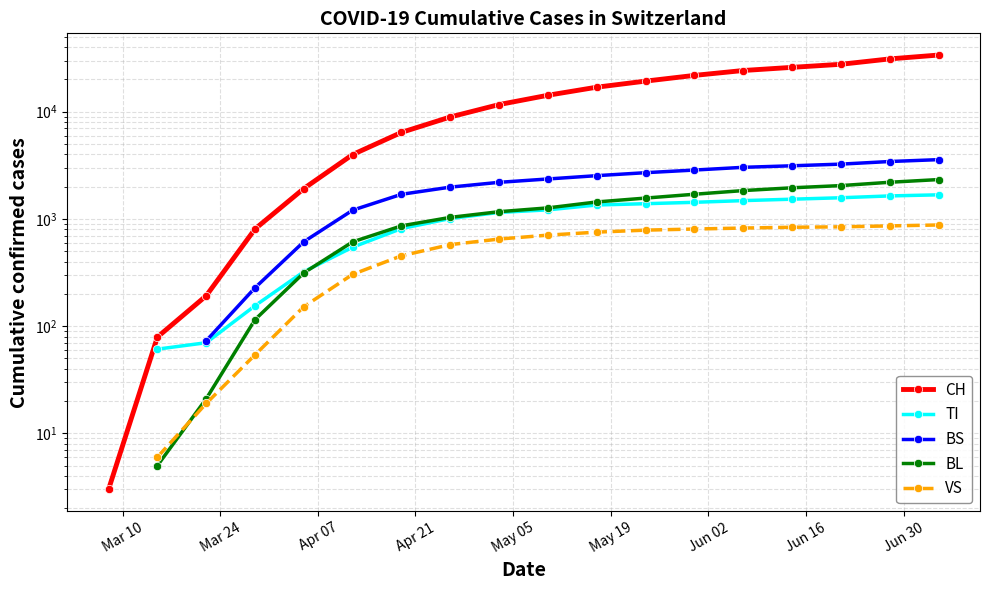

Does the chart have visible grid lines?

Yes